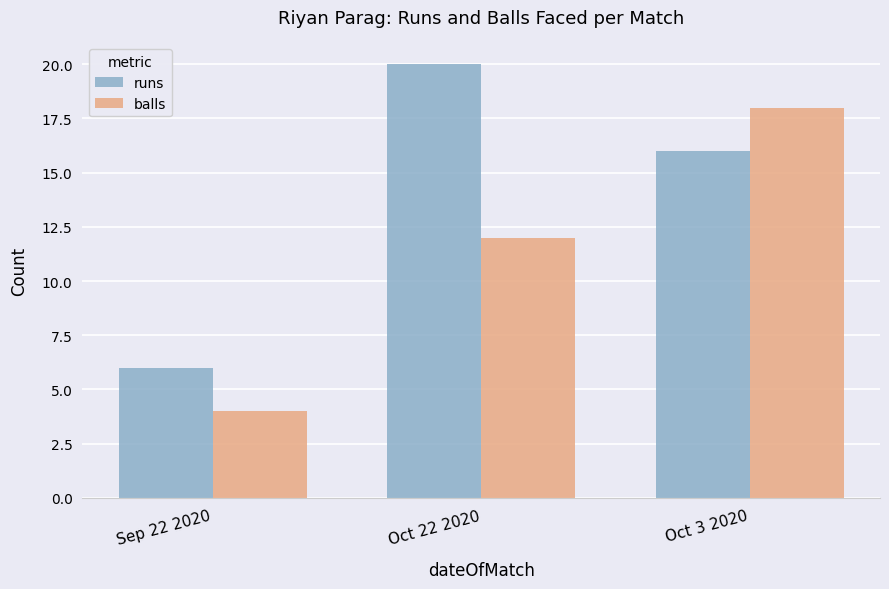

What are all the series names shown in the legend?

runs, balls